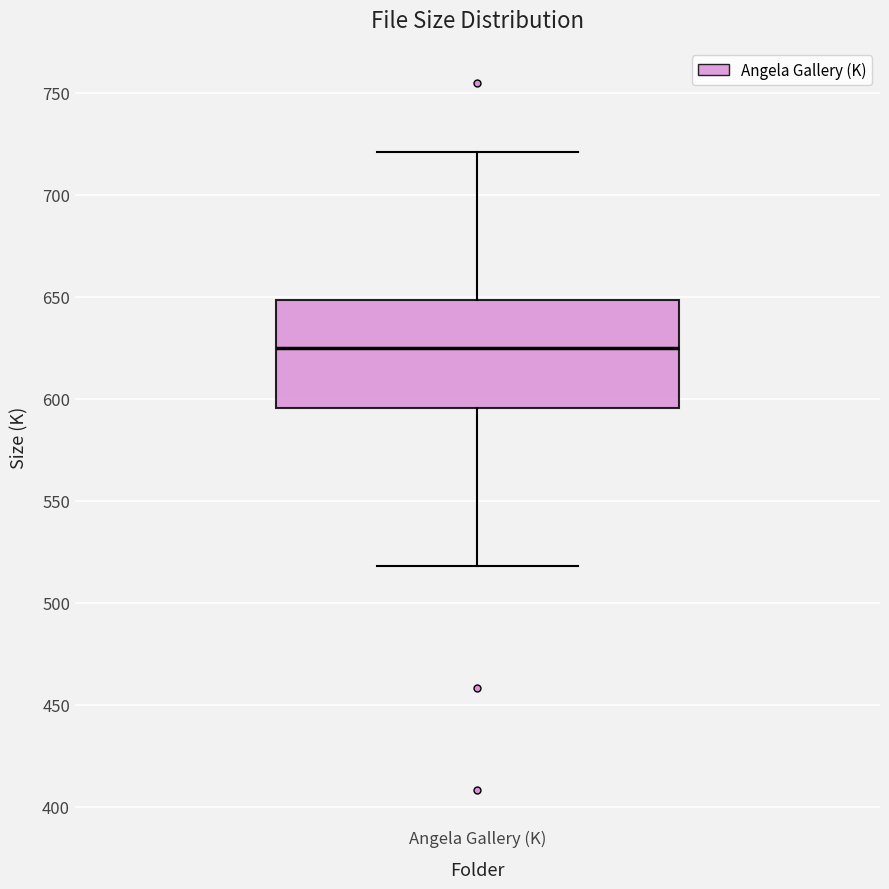

Transcribe this box plot: give where the median line is, the range the box spans, and where the two whiskers end, as read against the y-axis. The values are not printed on the chart, so give them approximately, as read against the axis.

median 625, box 595 to 650, whiskers 520 to 720